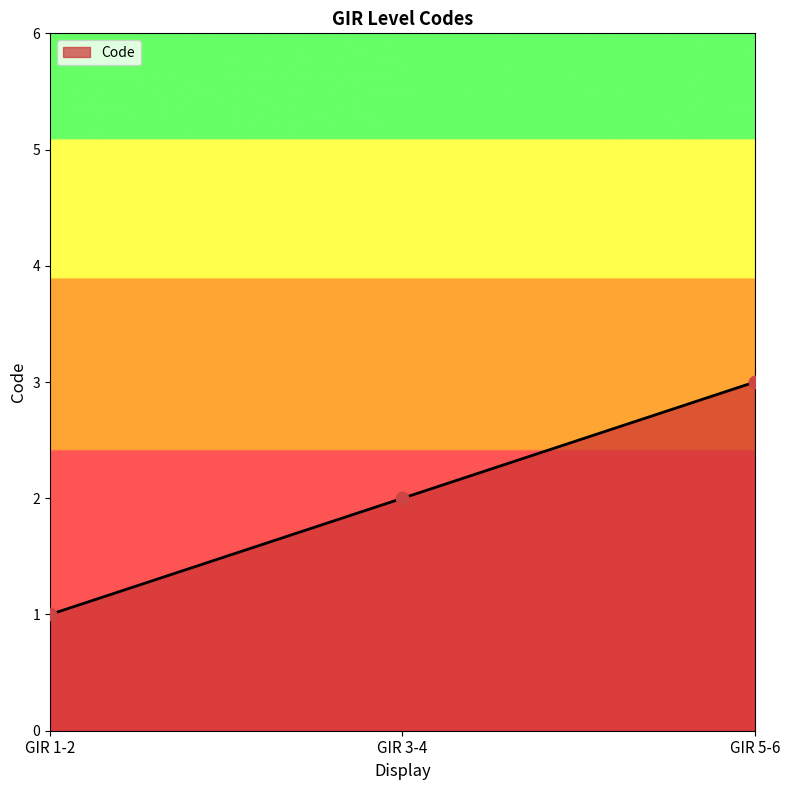

What is the ratio of the value at GIR 3-4 to the value at GIR 1-2?

2.0